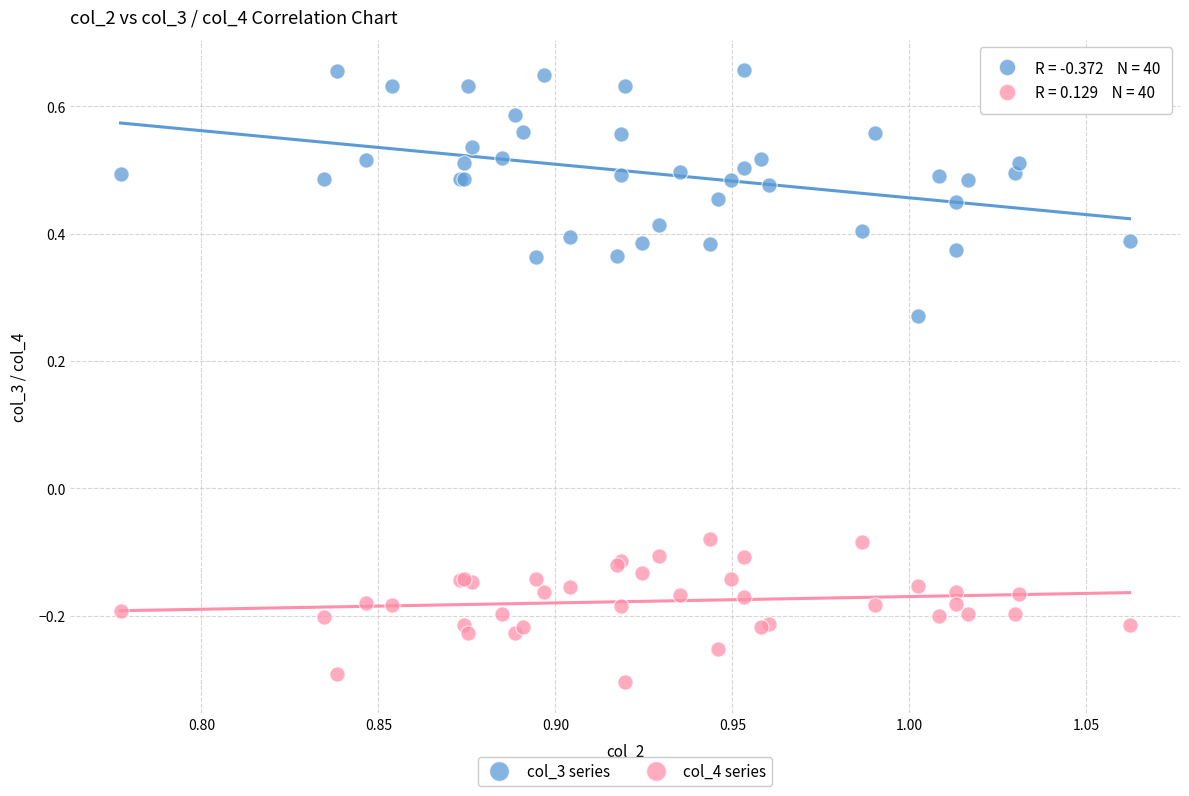

What are all the series names shown in the legend?

col_3 series, col_4 series